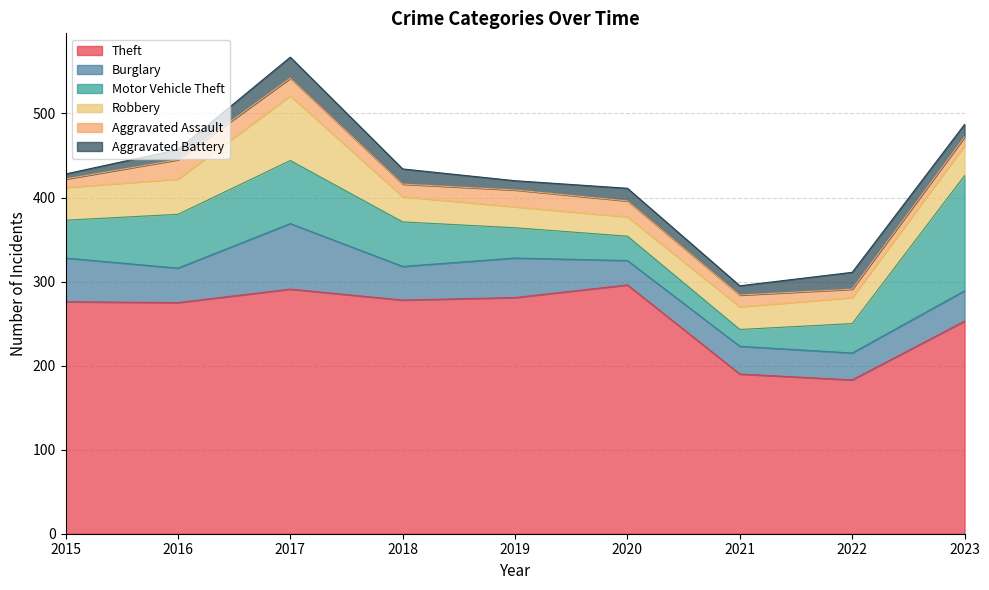

At 2017, list the series in order from largest to smallest.

Theft, Burglary, Robbery, Motor Vehicle Theft, Aggravated Battery, Aggravated Assault